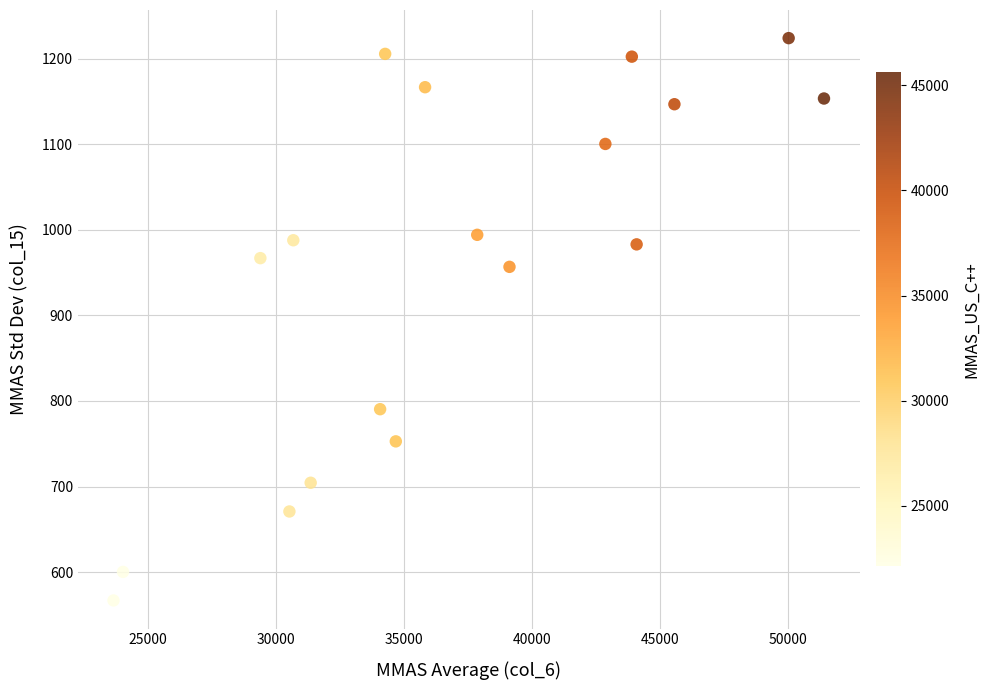

What is the range of Y values (max minus min)?

657.3